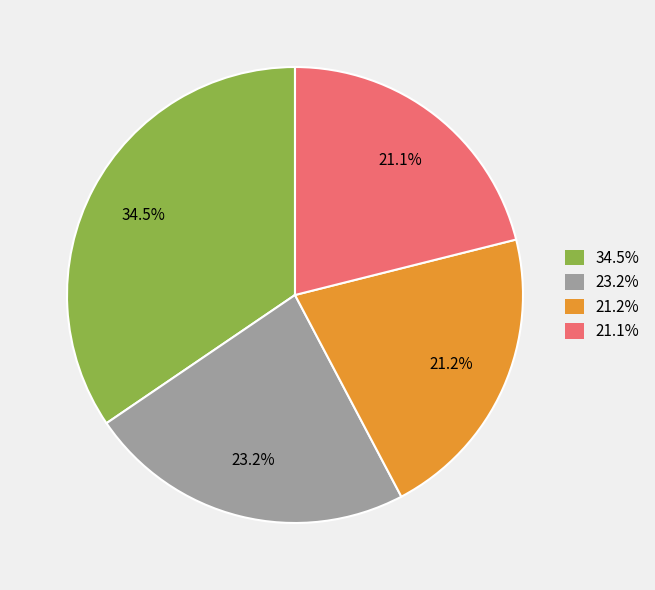

How many slices are in this pie chart?

4